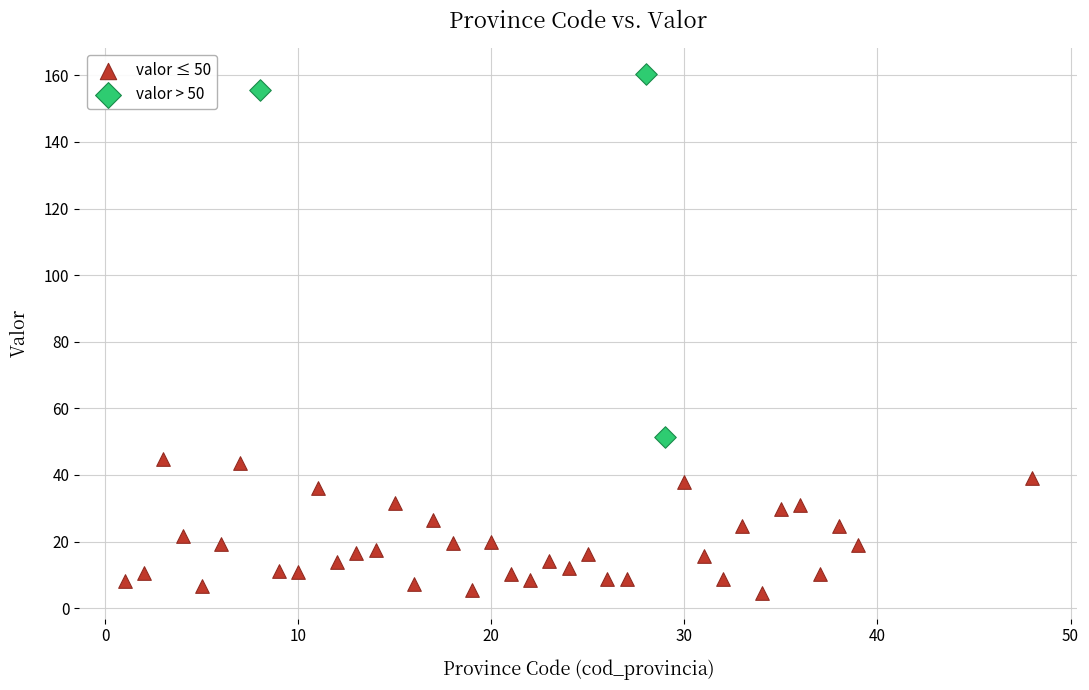

Which series contains the highest Y value?

valor > 50